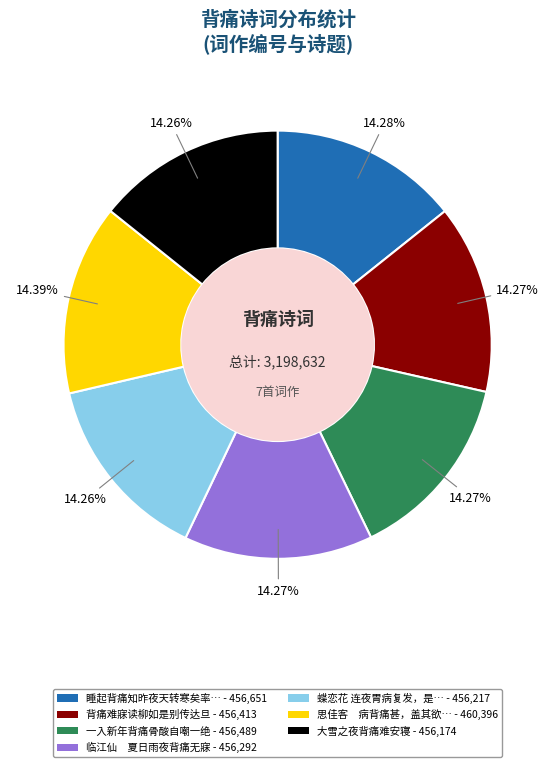

Does any single category account for the majority?

No